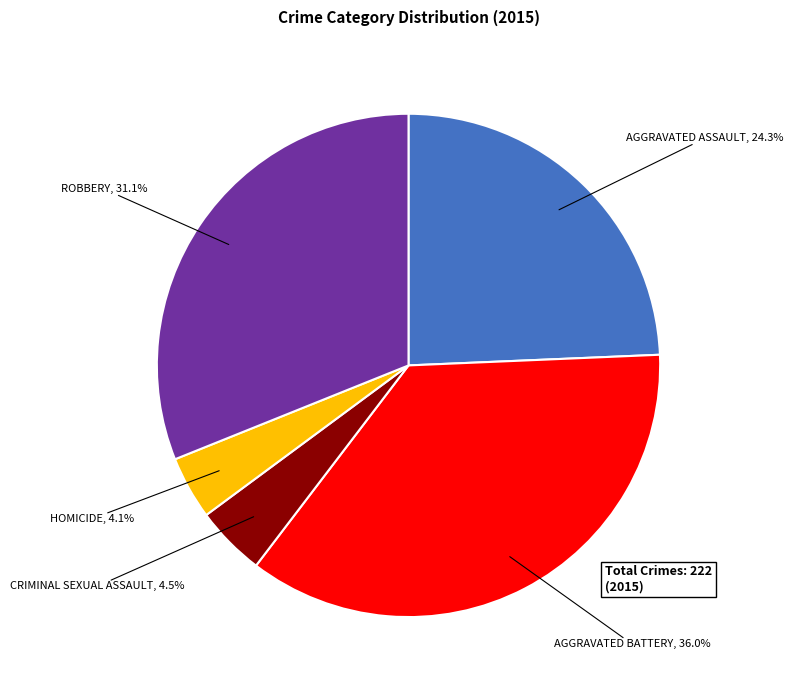

Is there a majority slice in this chart?

No